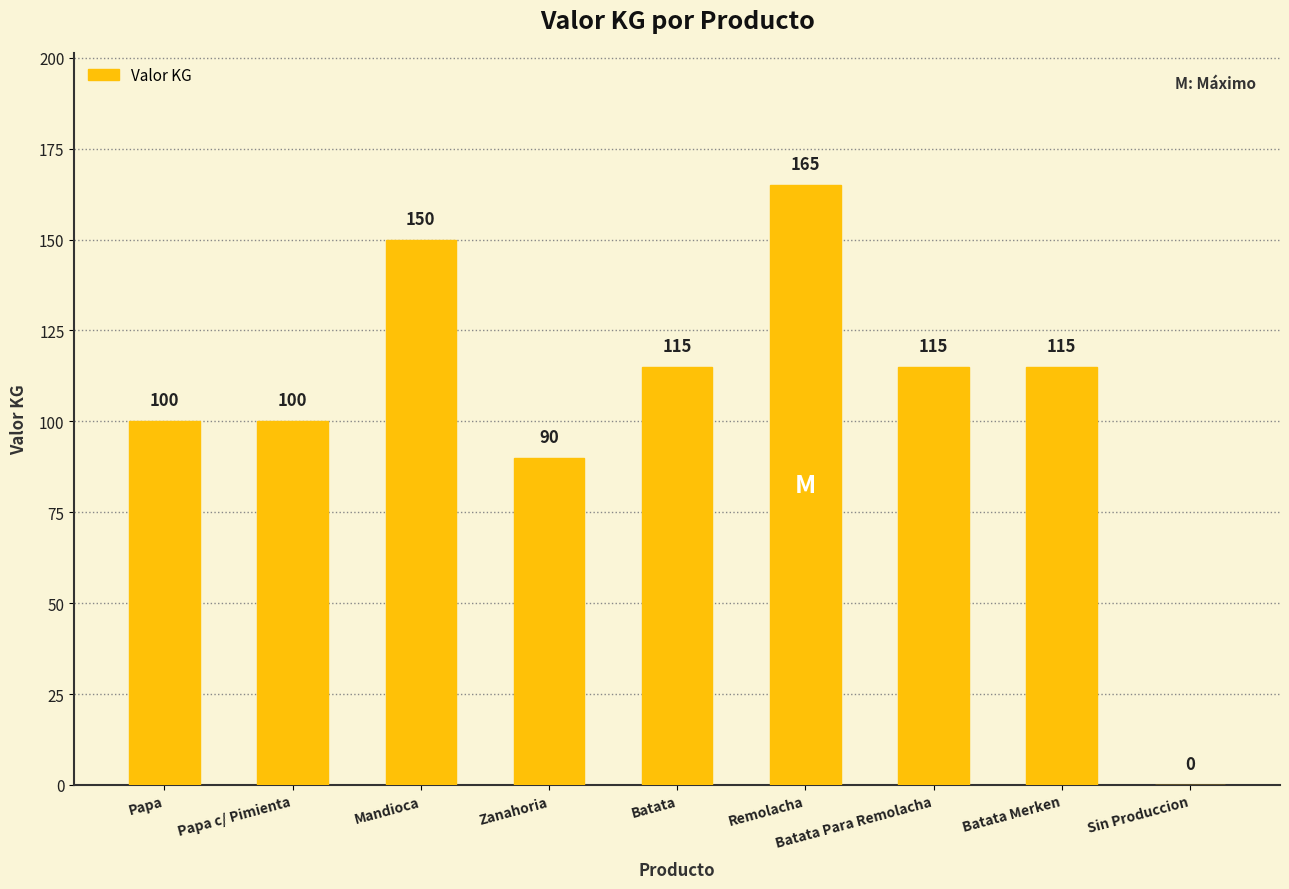

Read the value at Papa c/ Pimienta, to the nearest 10.

100